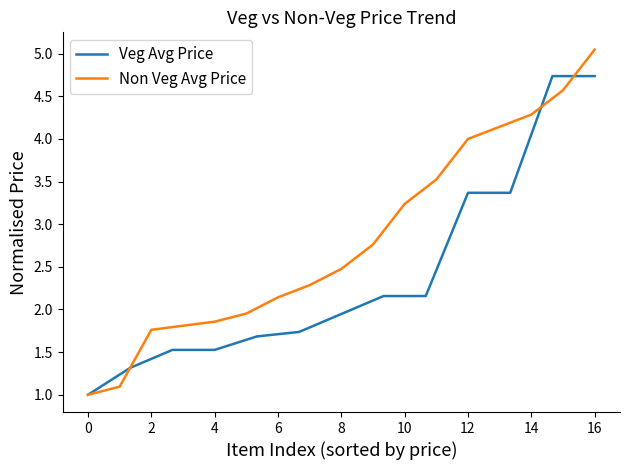

What position from the right is 7?

10